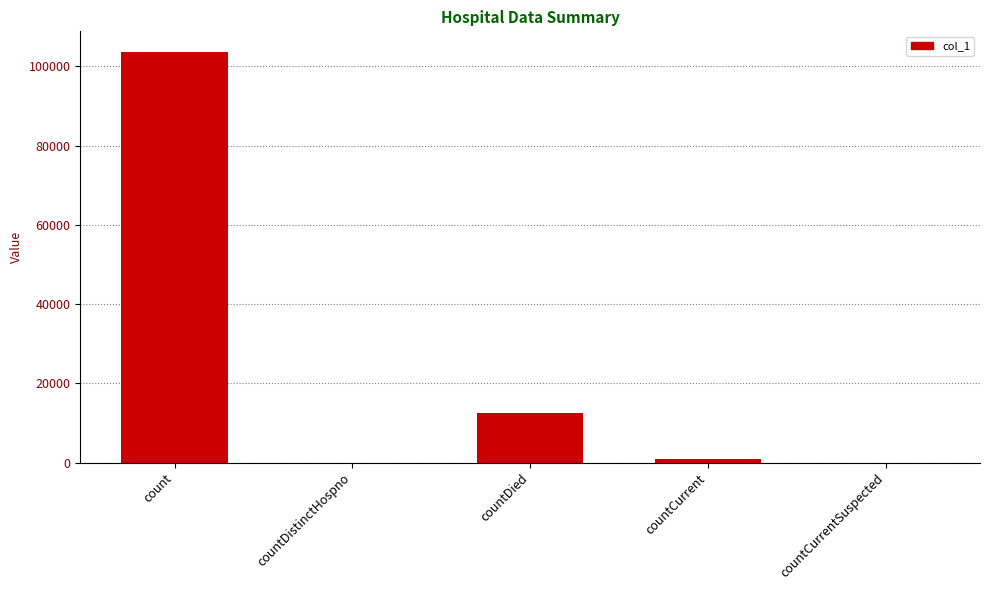

Approximately how many times larger is the value at countCurrent compared to countDied?

0.1